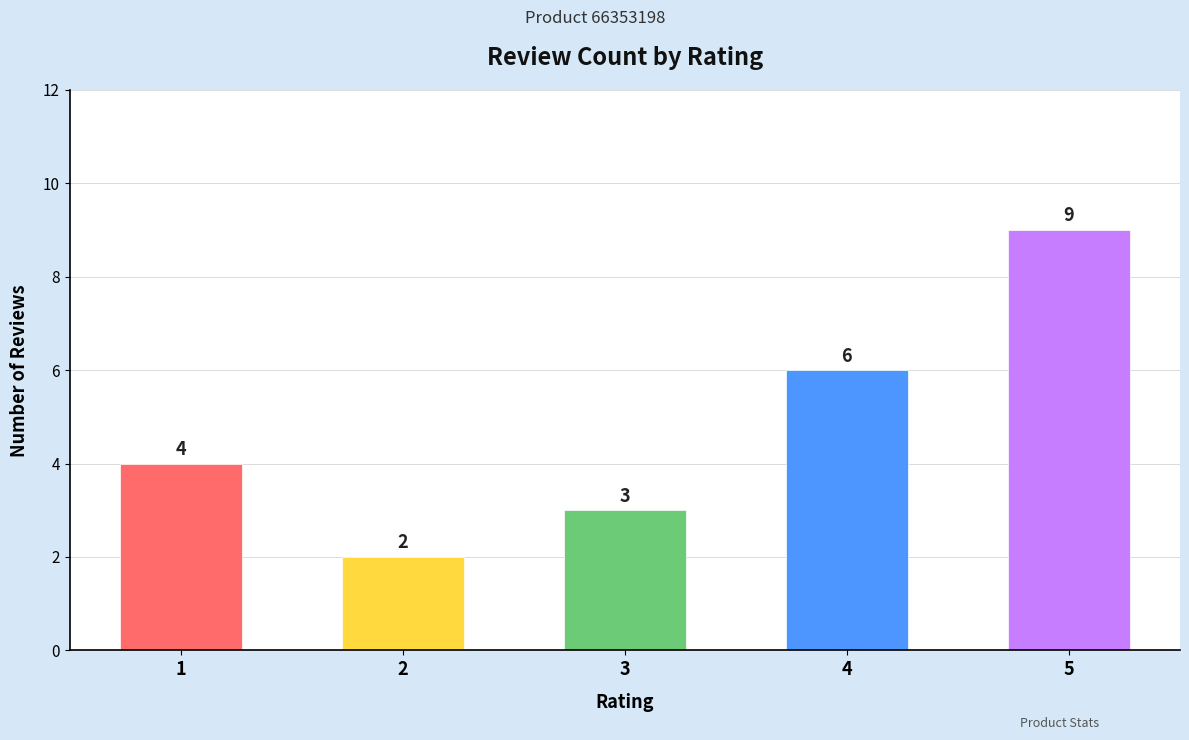

What is the change in value from 1 to 3?

-1